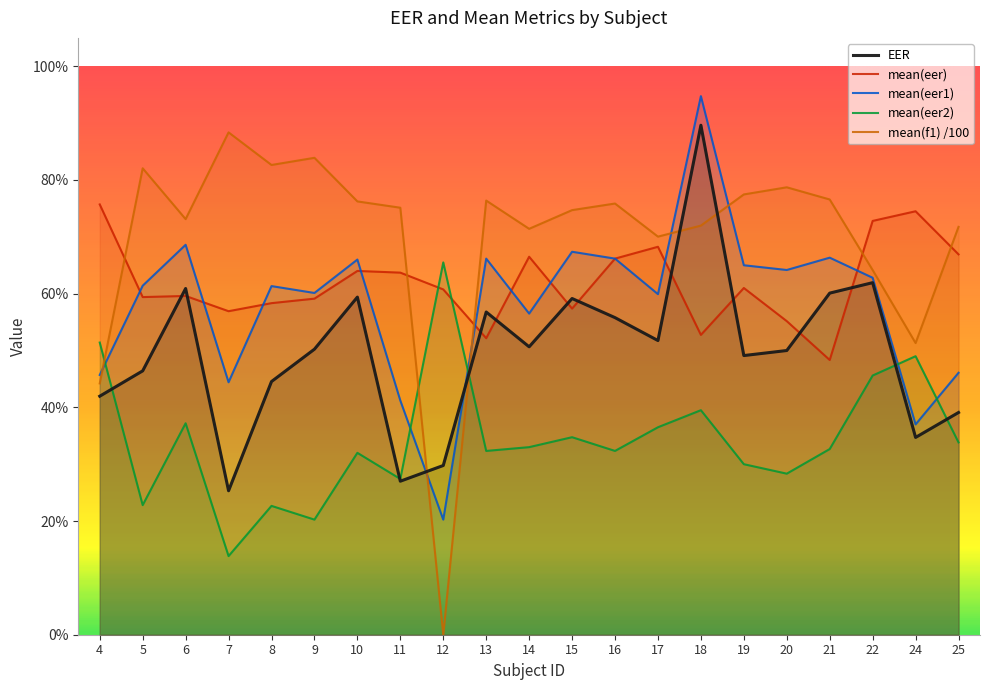

What is the value of the mean(eer1) point at the 16th from the left?

0.7